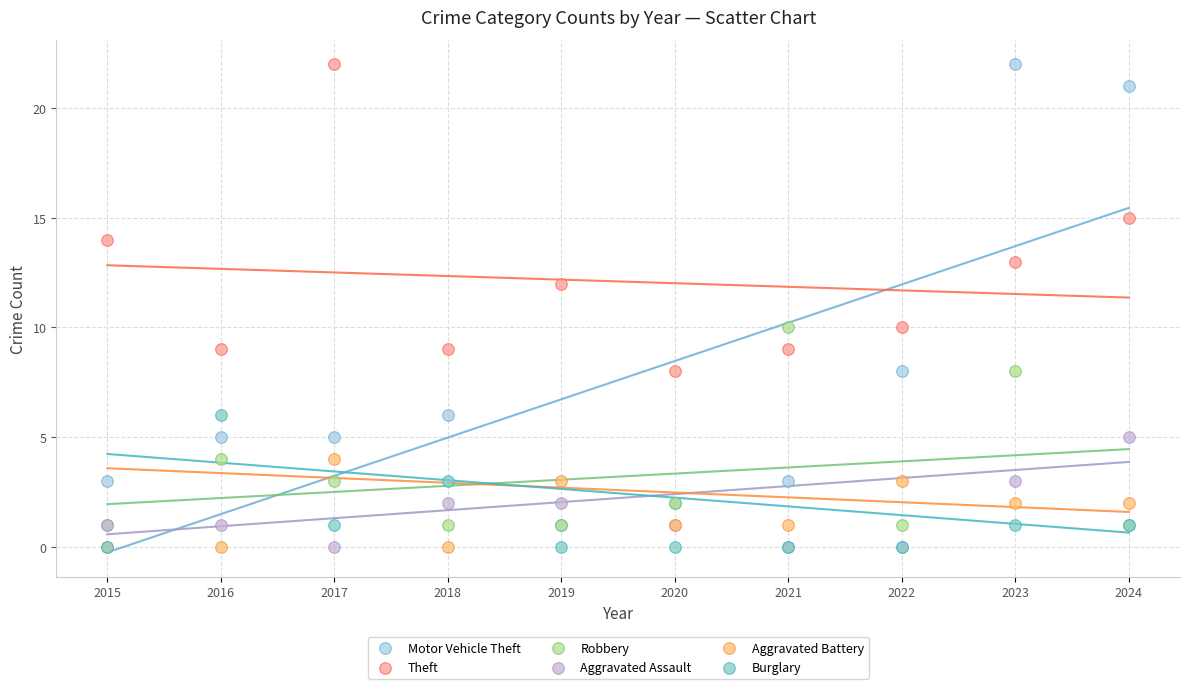

What are all the series names shown in the legend?

Motor Vehicle Theft, Theft, Robbery, Aggravated Assault, Aggravated Battery, Burglary